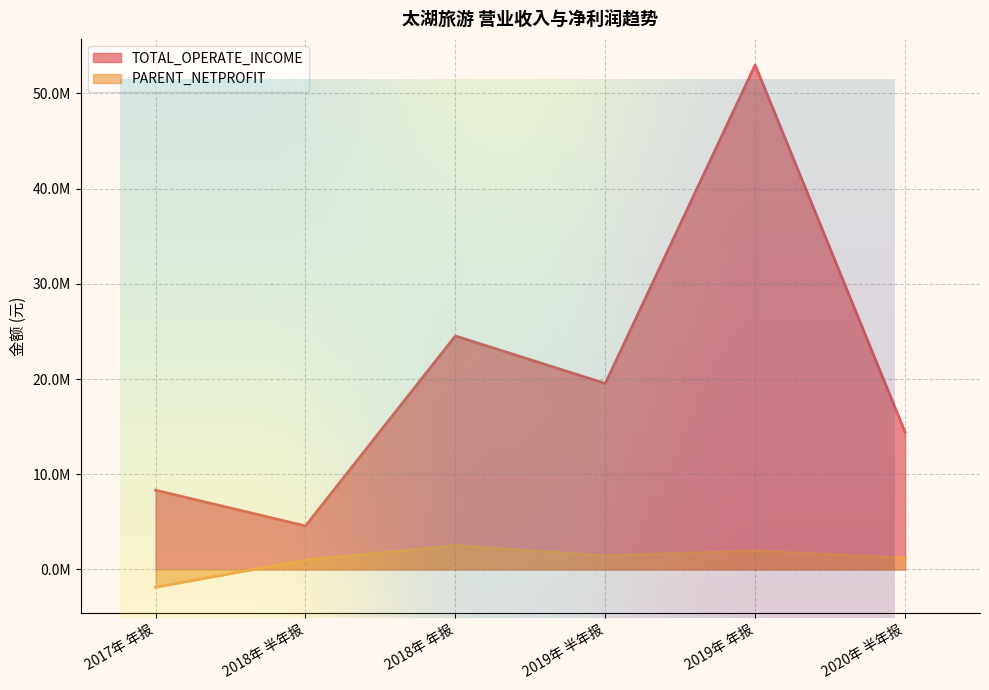

What is the difference between the second highest and second lowest values in the PARENT_NETPROFIT series?

962873.3